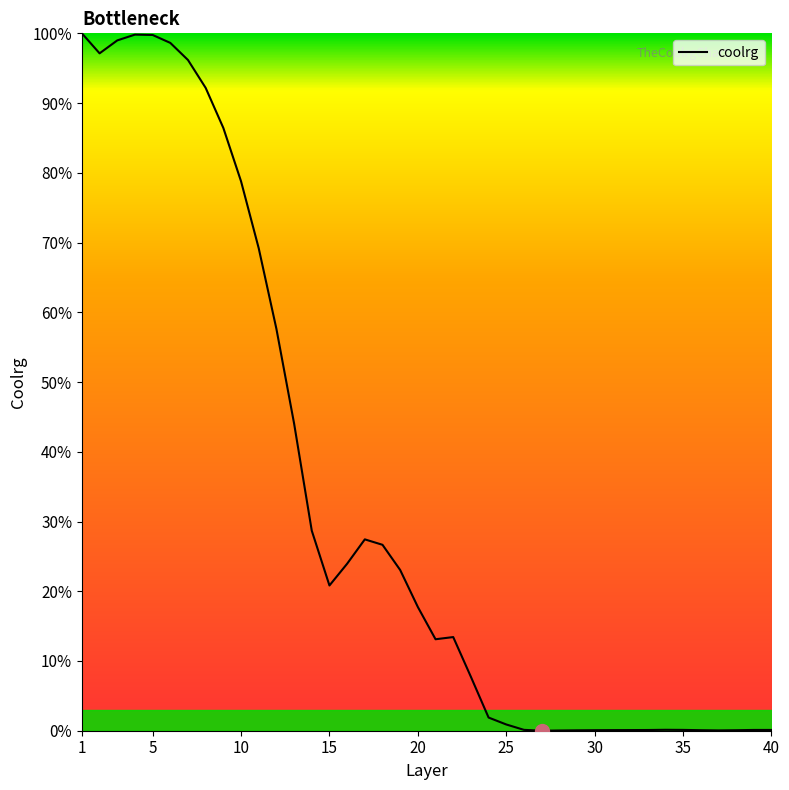

What is the maximum value shown in the chart?

100.0